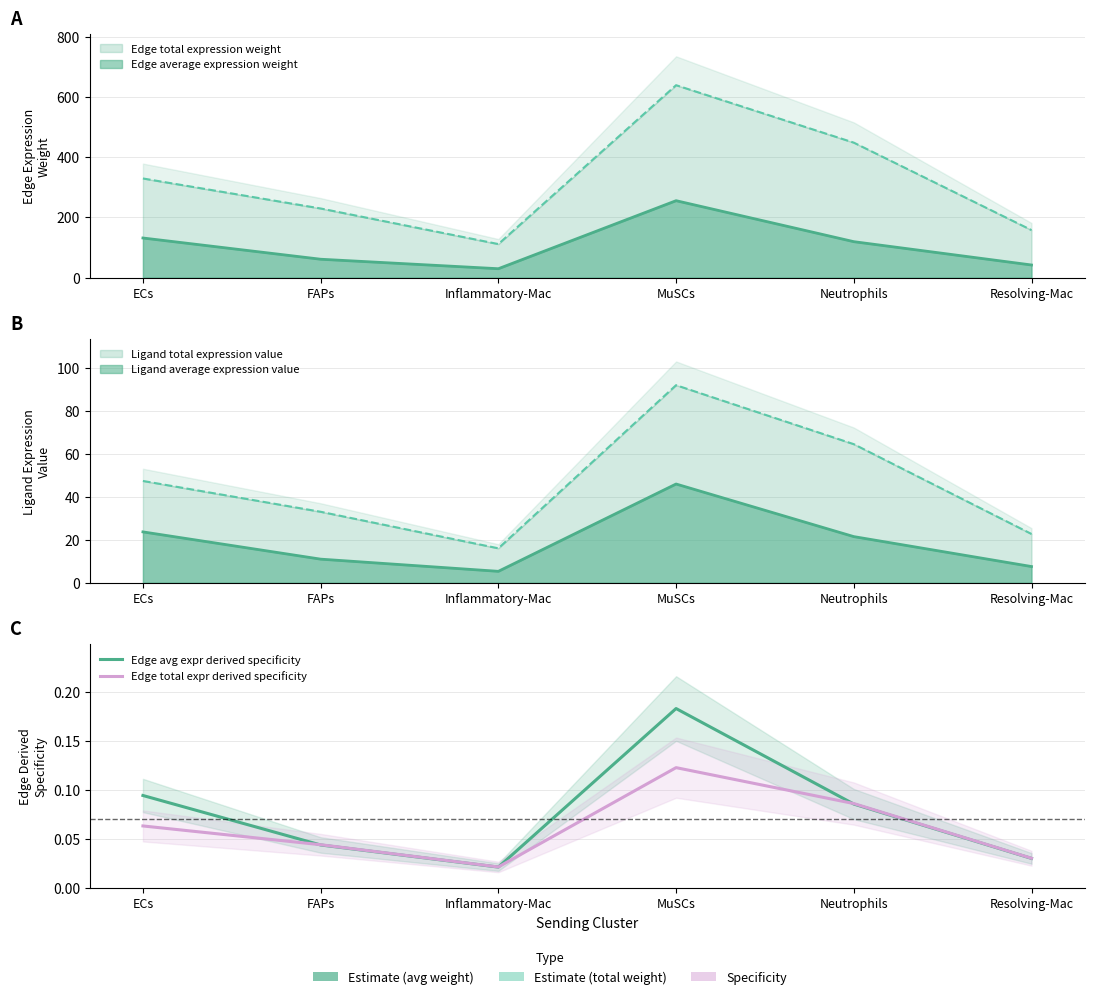

Is it true that Edge avg expr derived specificity equals 0.0 at Resolving-Mac?

False